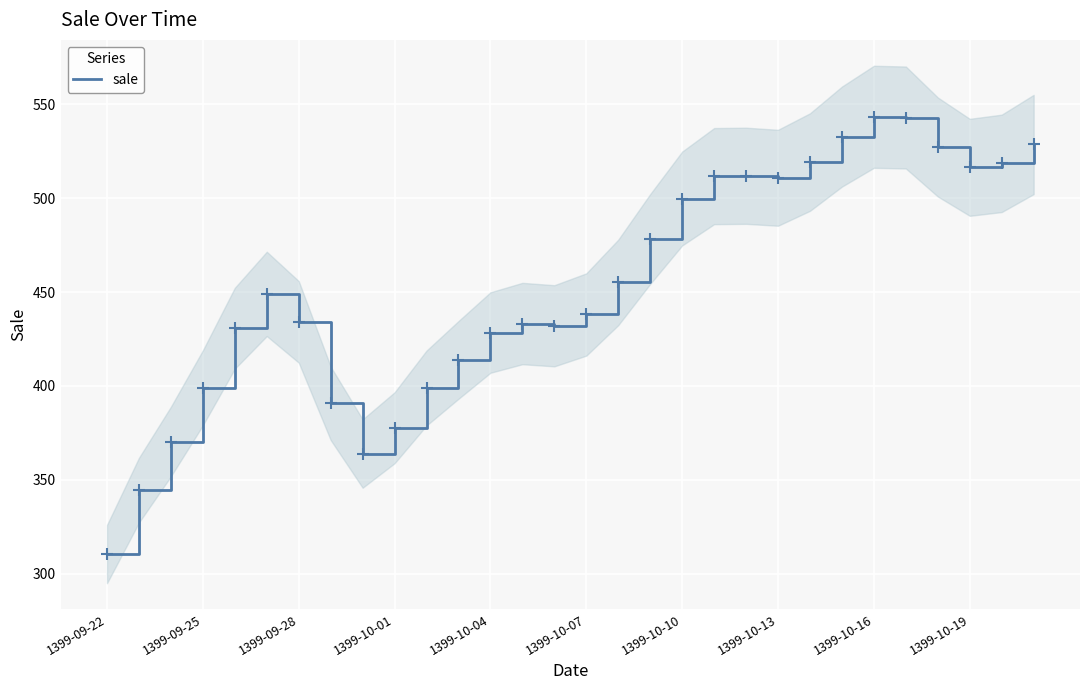

True or false: sale has a value of 90.2 at 1399-09-25.

False